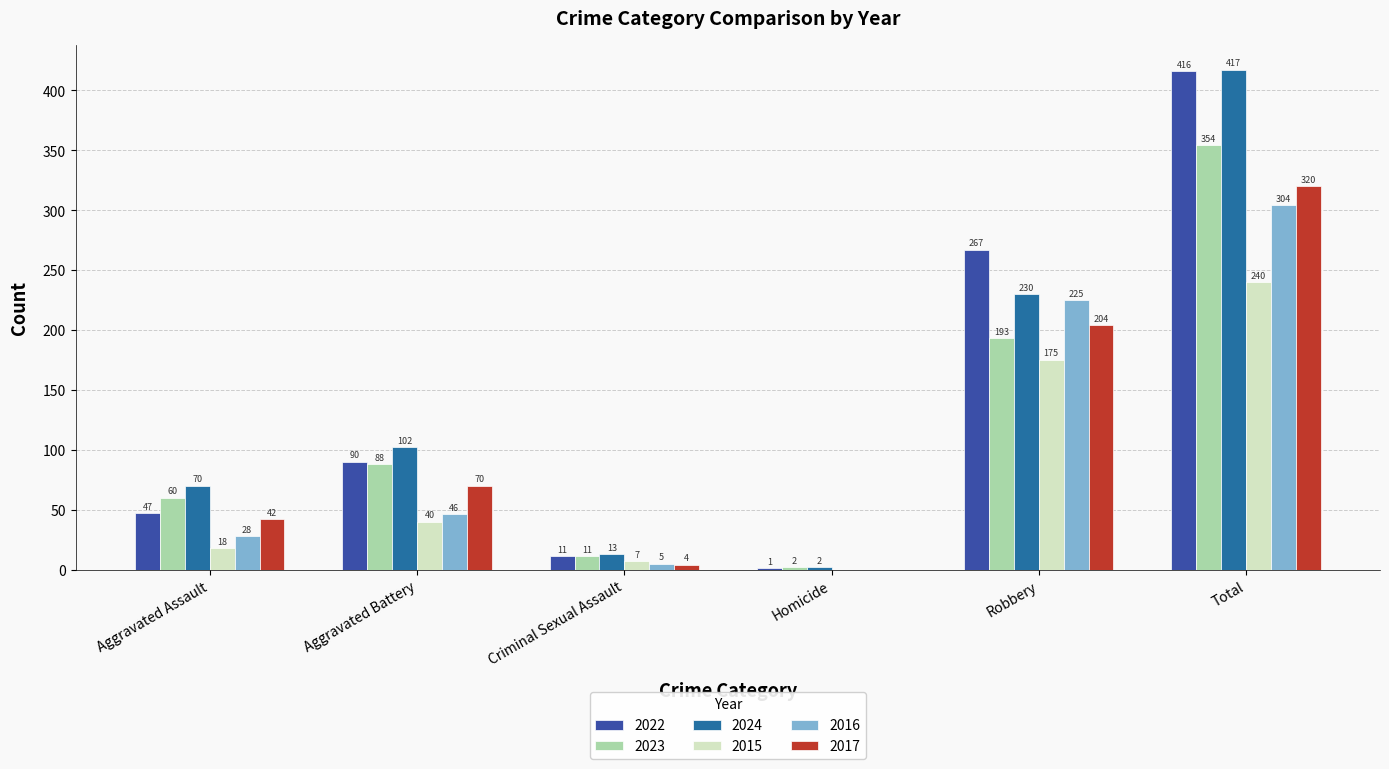

At which label is 2023 closest to 178?

Robbery